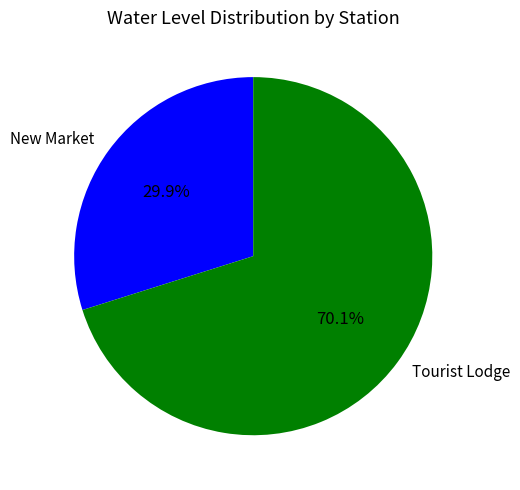

To the nearest percent, what is the combined percentage of Tourist Lodge and New Market?

100%